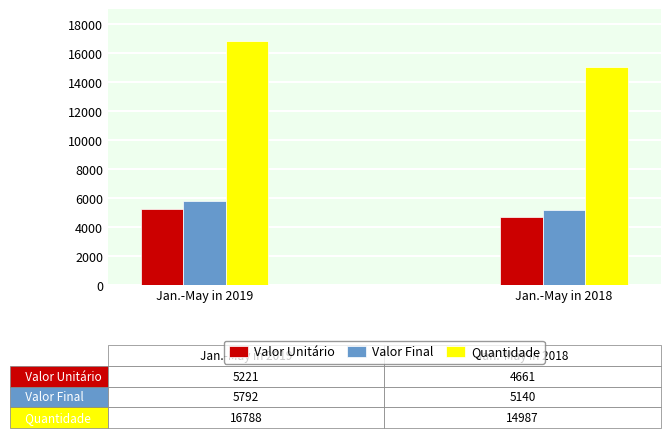

Which series has the largest range (max minus min)?

Quantidade